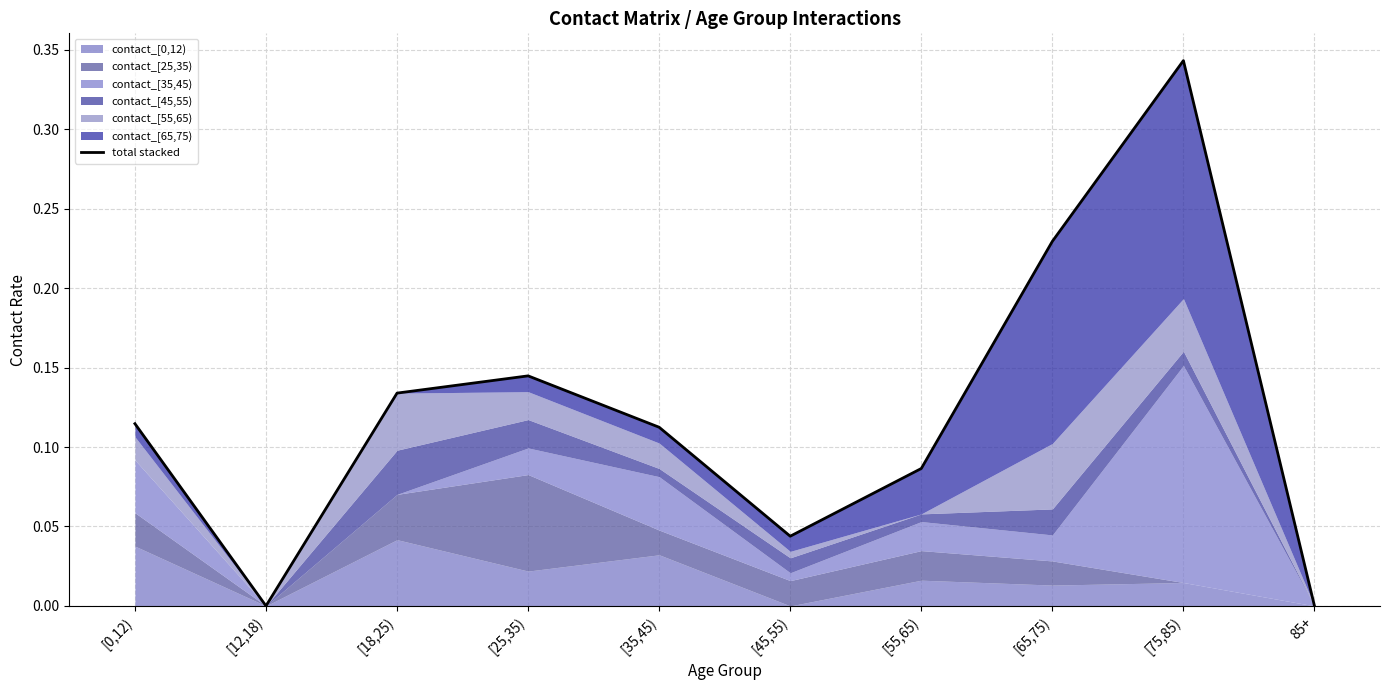

List the labels in order of value, smallest first.

[12,18), 85+, [45,55), [55,65), [35,45), [0,12), [18,25), [25,35), [65,75), [75,85)